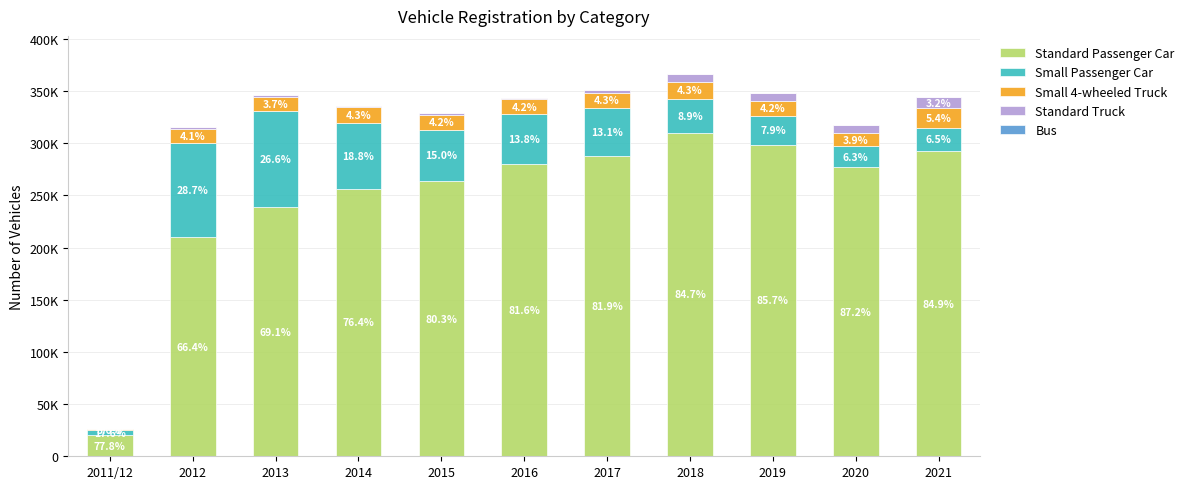

Which has a higher value, 2017 or 2016?

2017